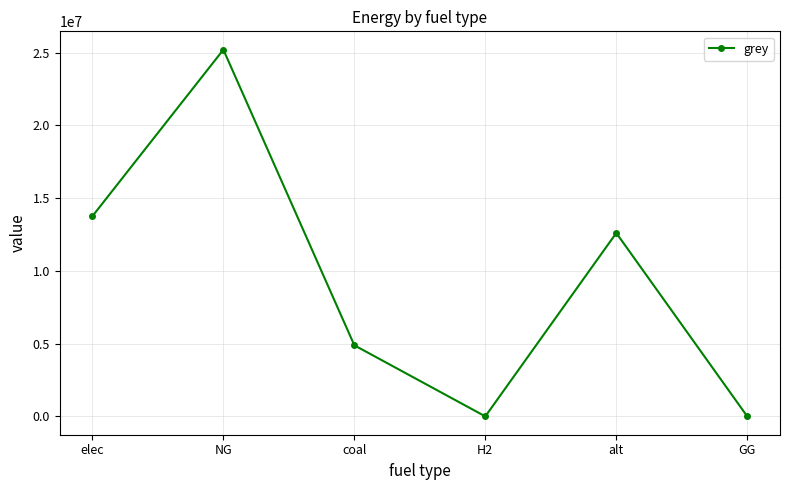

Reading left to right, transcribe all the data shown in this chart.

13760909.2	25208464.2	4886375.4	0.0	12606226.3	0.0